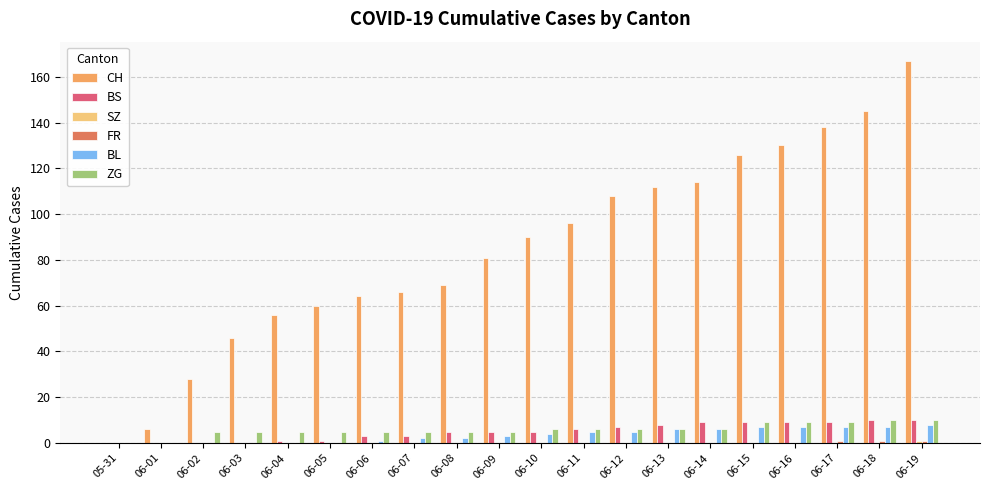

Count the number of categories in the chart.

20